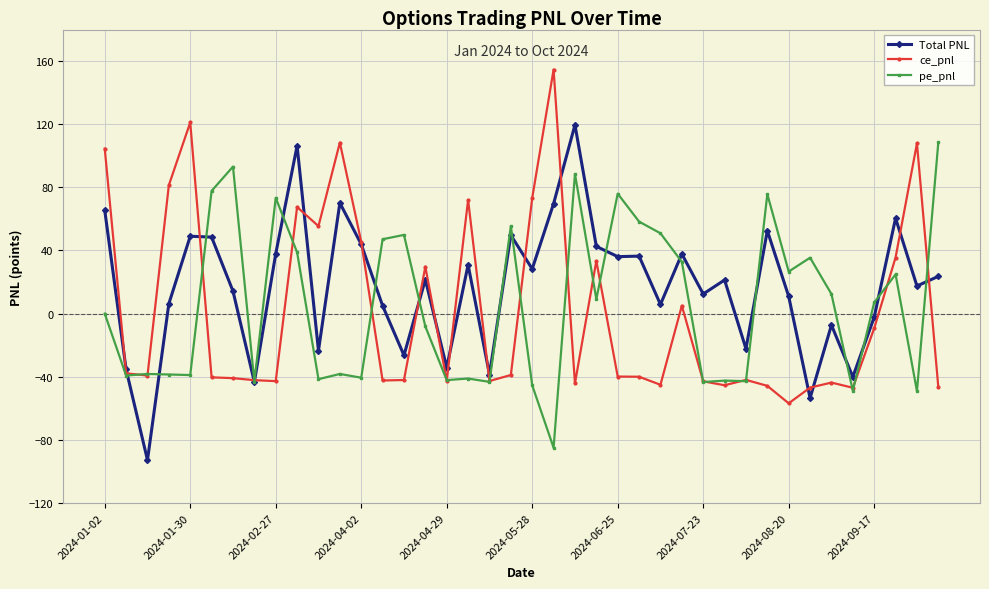

What is the value of the Total PNL point at the 25th from the left?

36.1